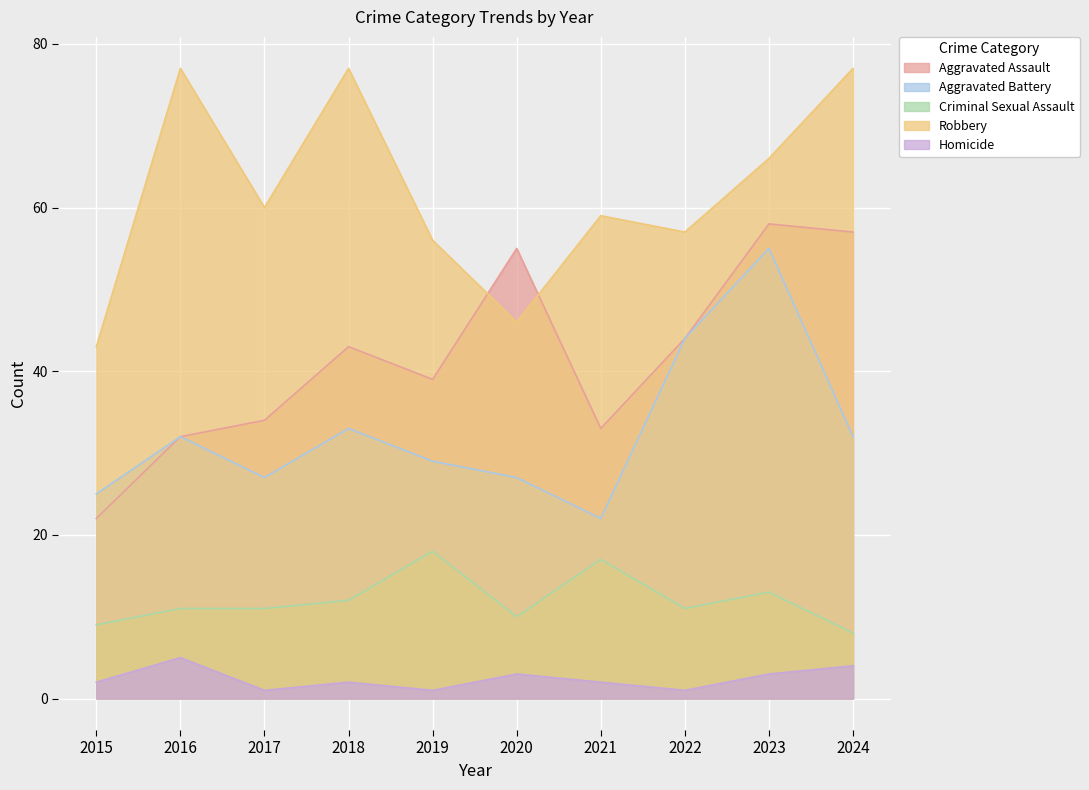

Which has a higher value, 2024 or 2021?

2024